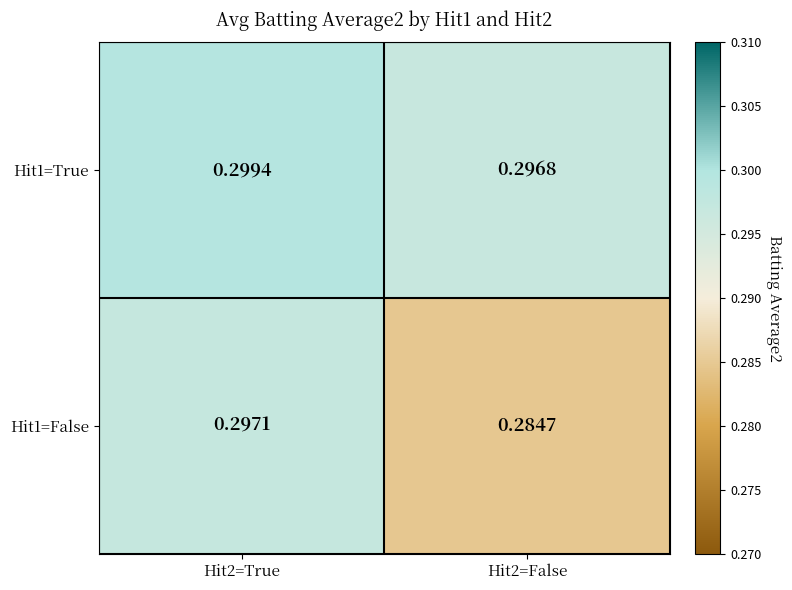

At which category is the sum across all series the highest?

Hit2=True